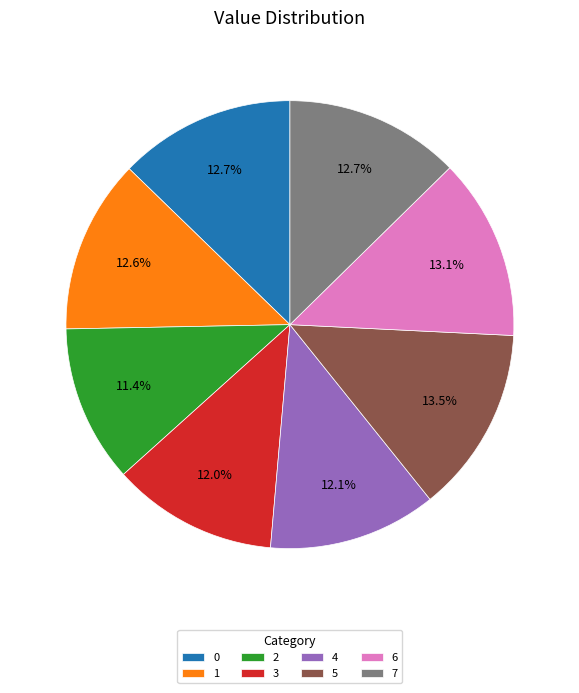

To the nearest percent, what is the average slice percentage?

12%